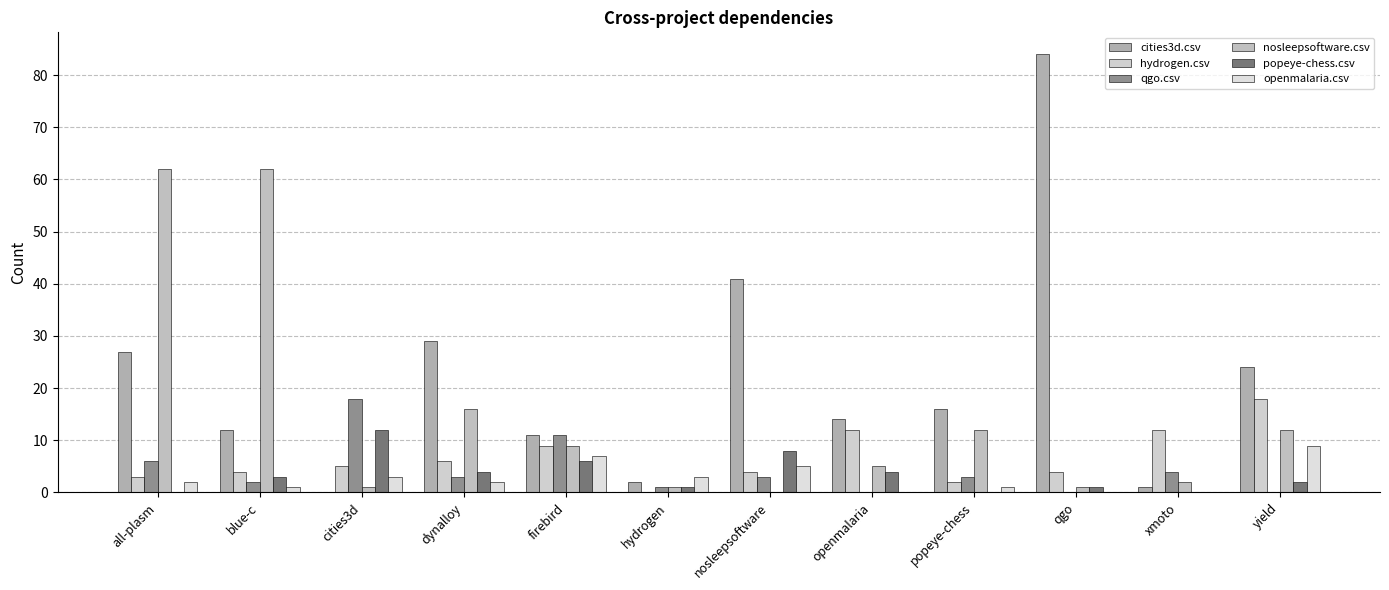

What is the highest value of the popeye-chess.csv series?

12